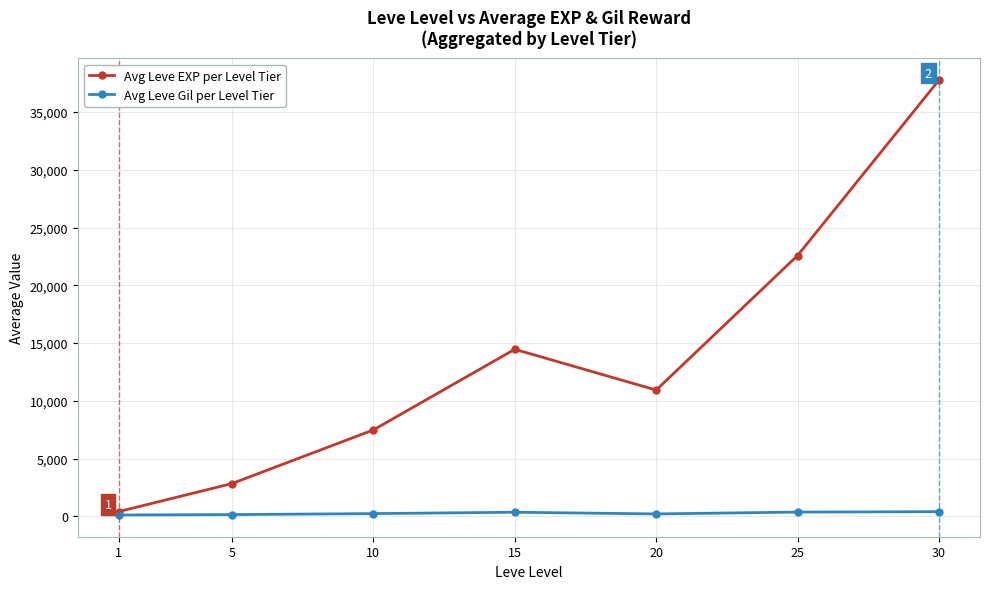

What is the smallest value displayed?

113